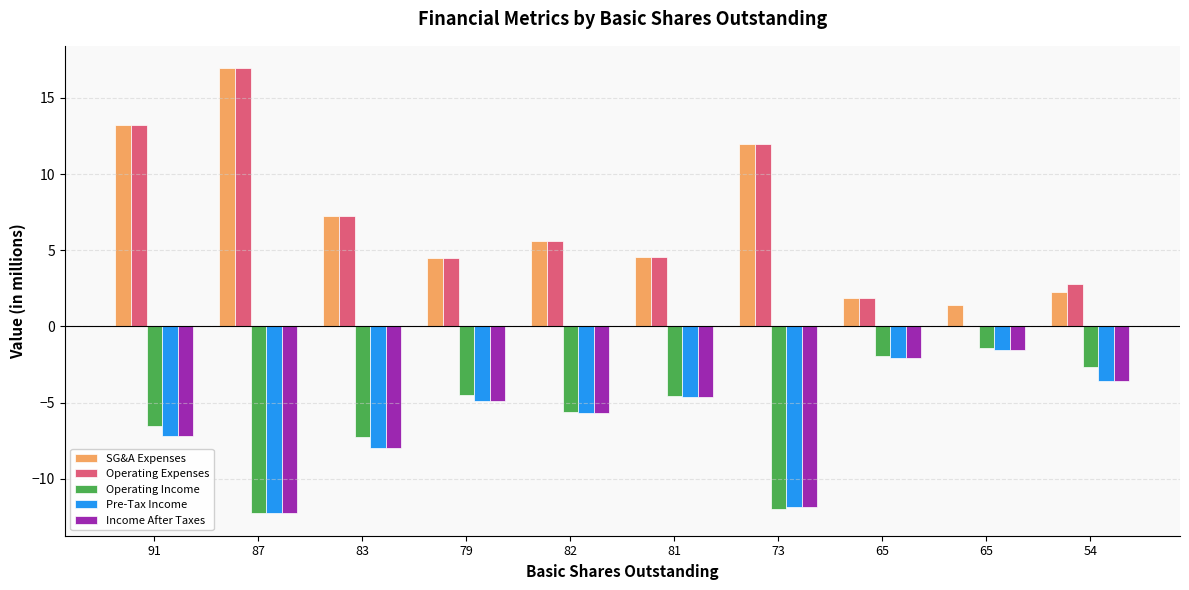

What is the approximate value of SG&A Expenses at 54?

2.3